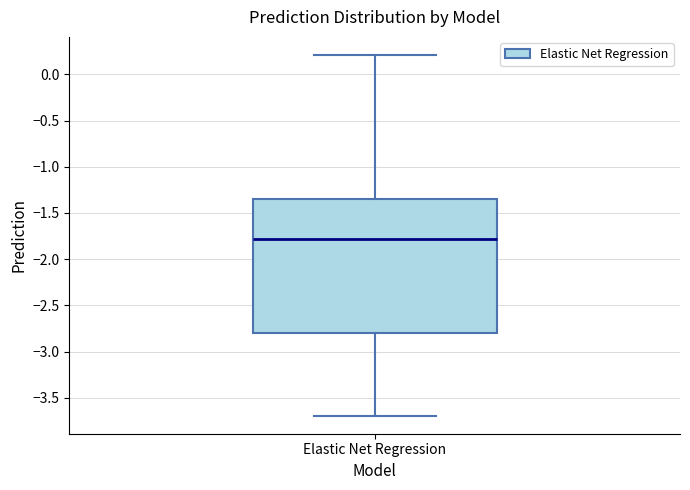

Read this box plot against the y-axis: the position of the median line, the range covered by the box, and the ends of both whiskers. The values are not printed on the chart, so give them approximately, as read against the axis.

median -1.80, box -2.80 to -1.35, whiskers -3.70 to 0.20